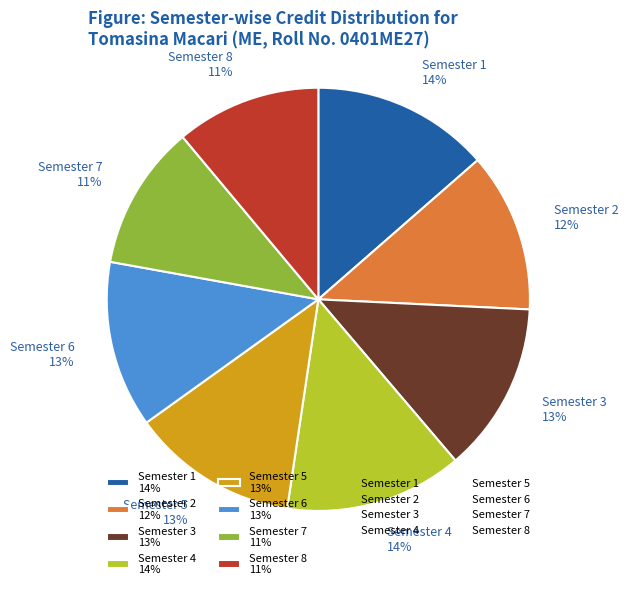

Does any single category account for the majority?

No